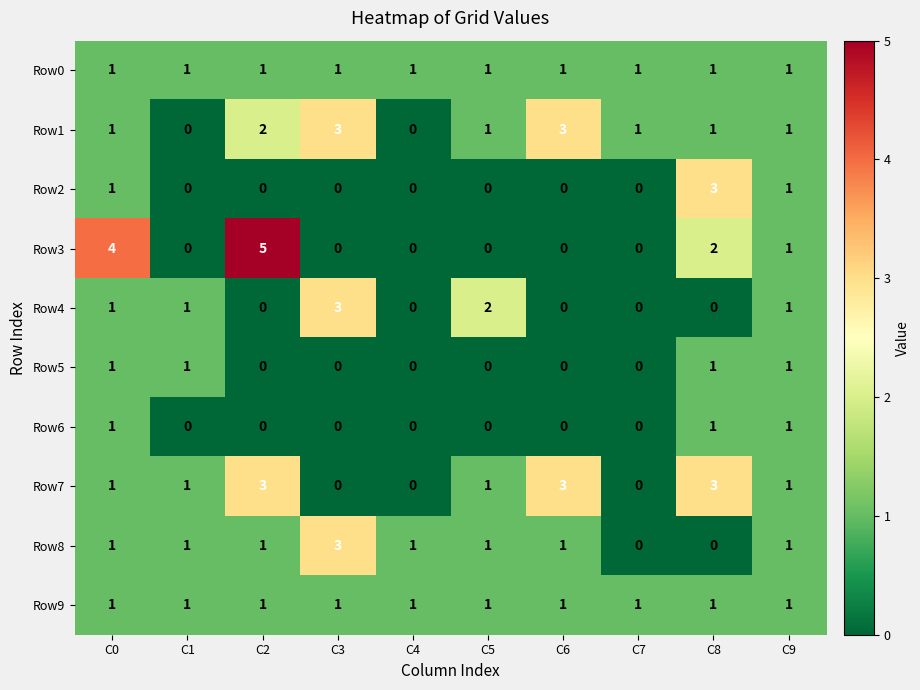

Is it true that Row2 equals 1 at C0?

True